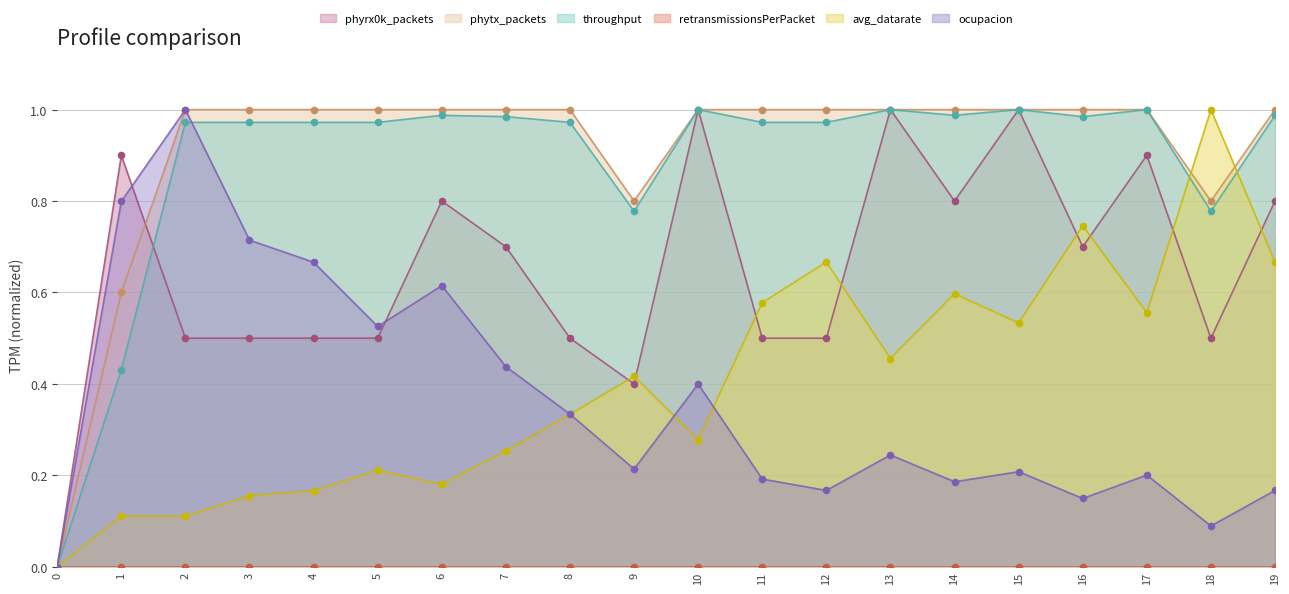

Which series contains the highest Y value?

ocupacion